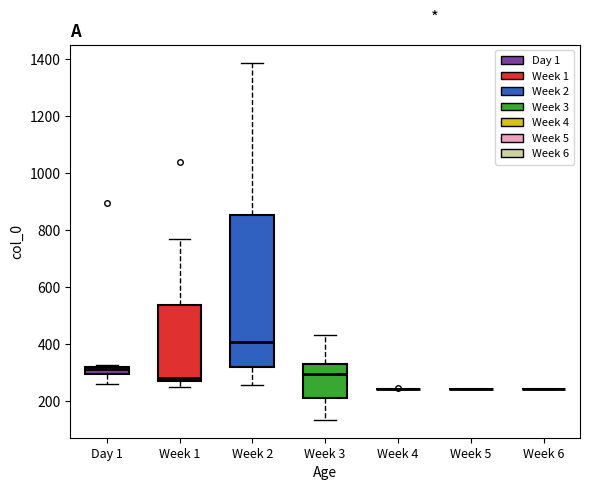

Comparing the boxes themselves (not the whiskers), which one is the tallest?

Week 2